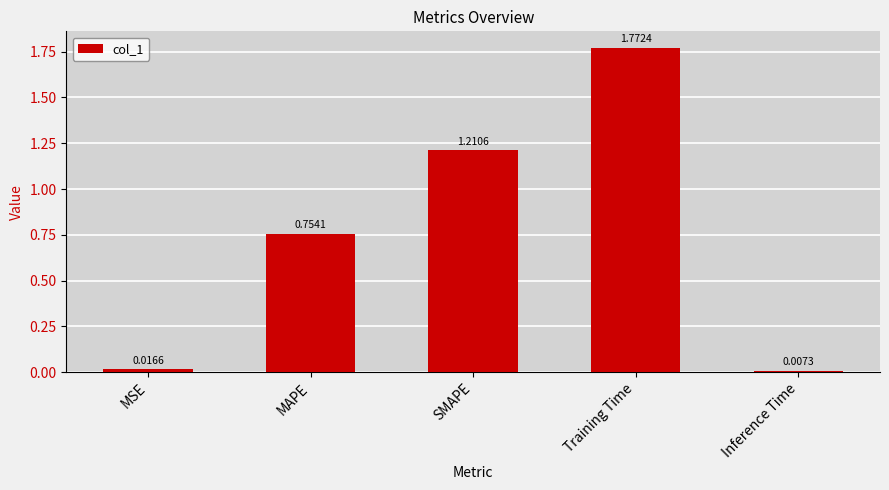

Which has a higher value, SMAPE or MAPE?

SMAPE